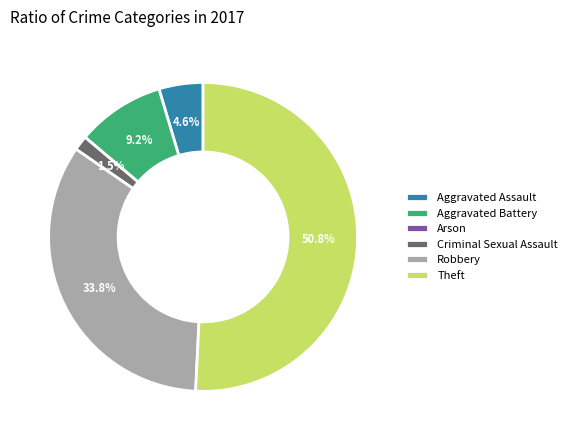

Does Criminal Sexual Assault account for over 50% of the chart?

No